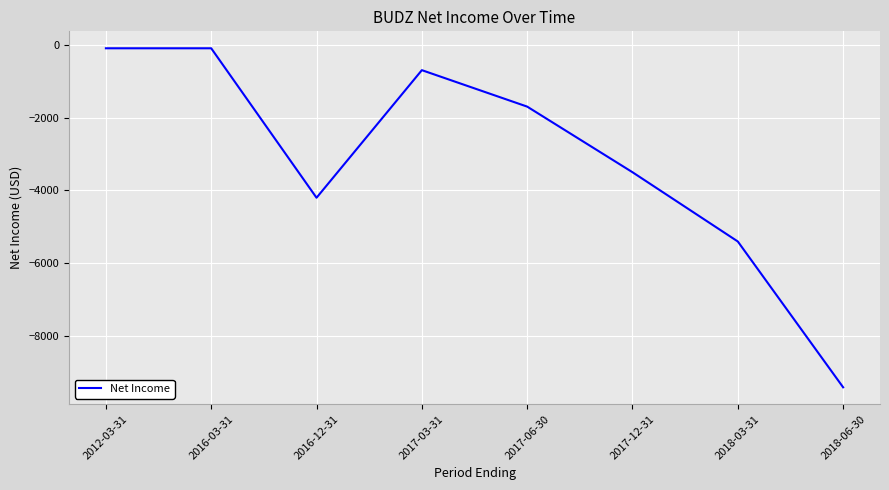

What is the difference between the maximum and second lowest values?

5300